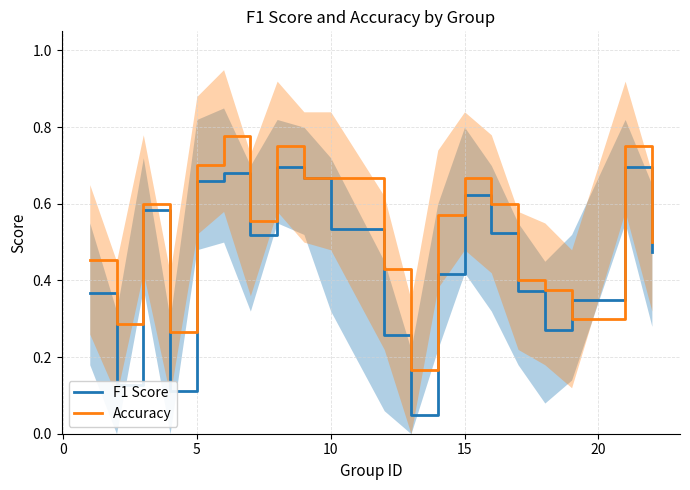

True or false: F1 Score has more than 0 interior local peaks.

True